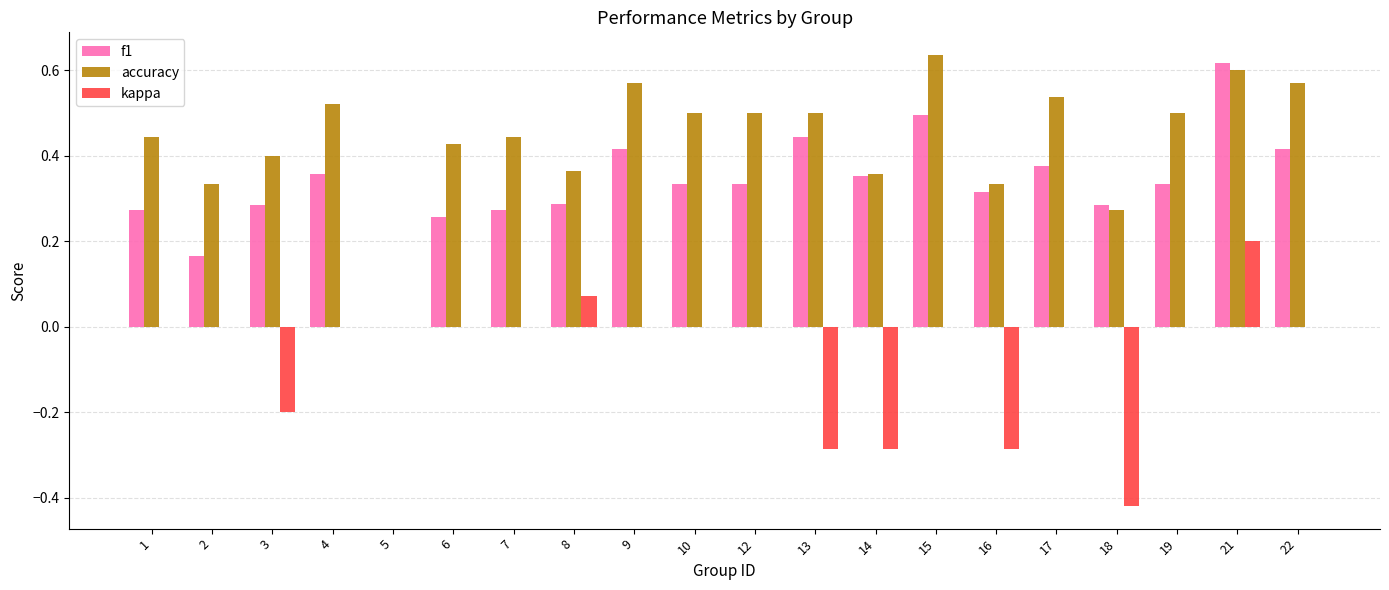

At which category is the sum across all series the highest?

21